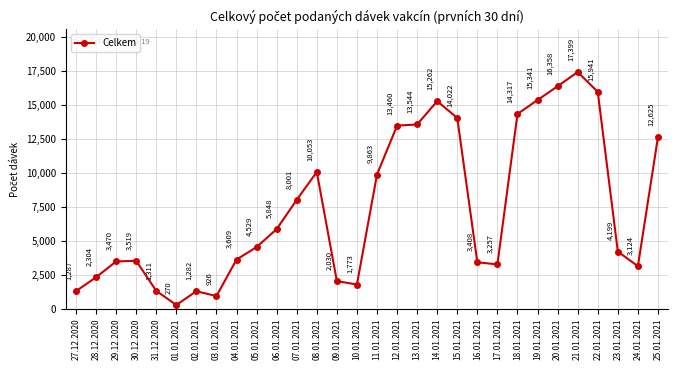

How many data points are less than 4529?

15